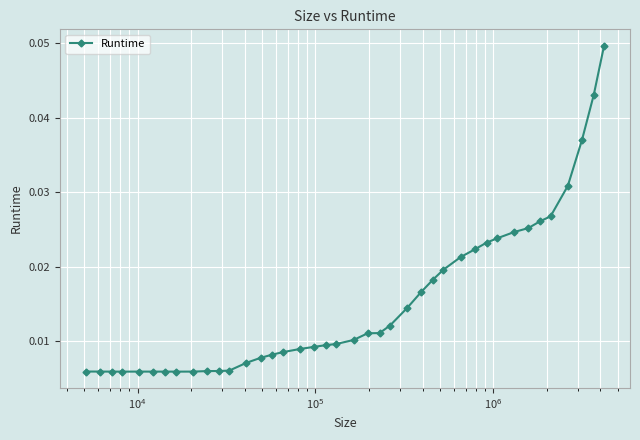

True or false: there are more than 0 points higher than both neighbors.

True